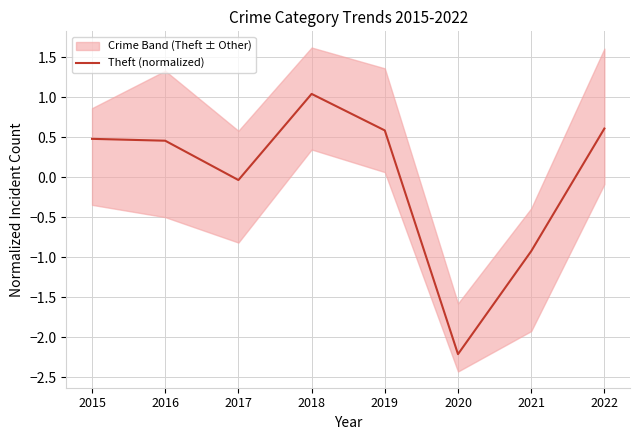

Reading left to right, what are all the values shown in this chart?

0.5	0.5	-0.0	1.0	0.6	-2.2	-0.9	0.6